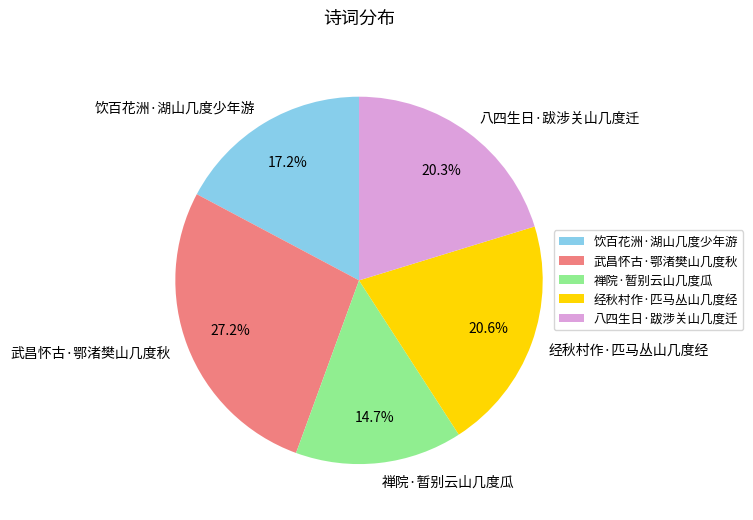

Which slice is the smallest?

禅院·暂别云山几度瓜